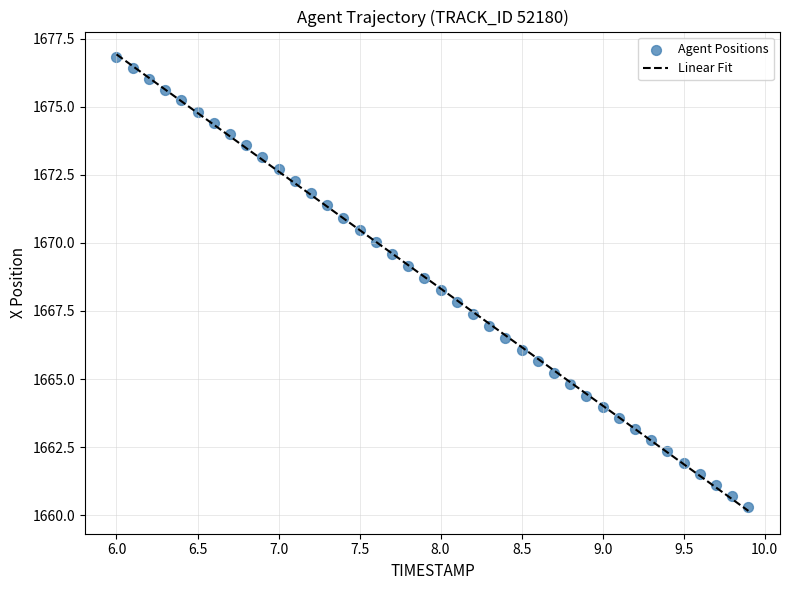

What is the range of Y values (max minus min)?

16.5